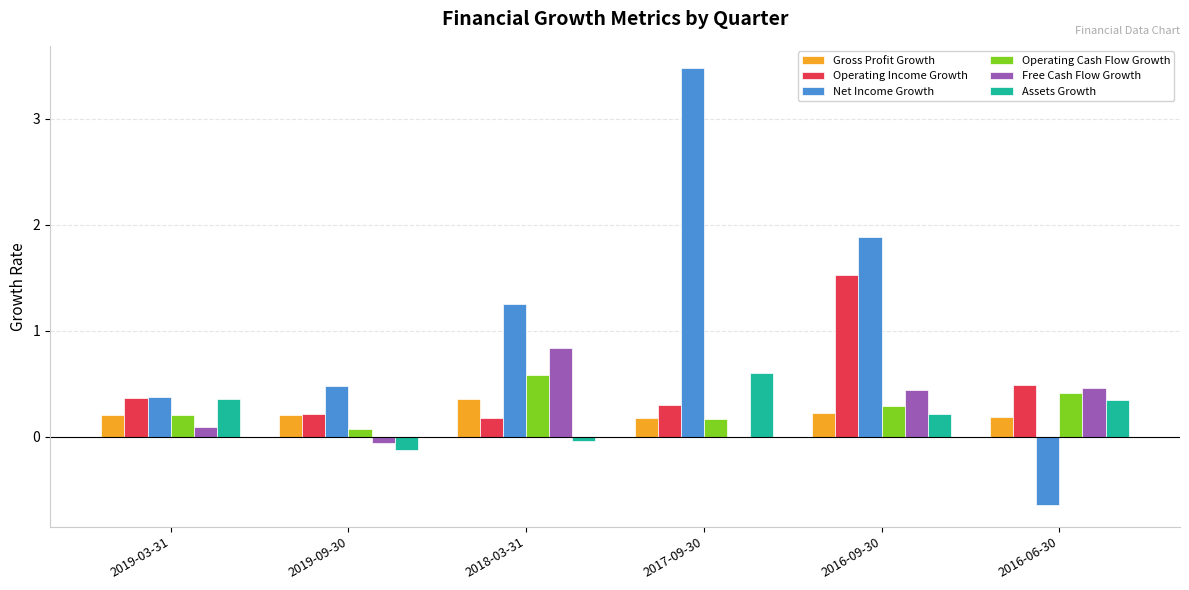

What is the greatest value displayed?

3.5